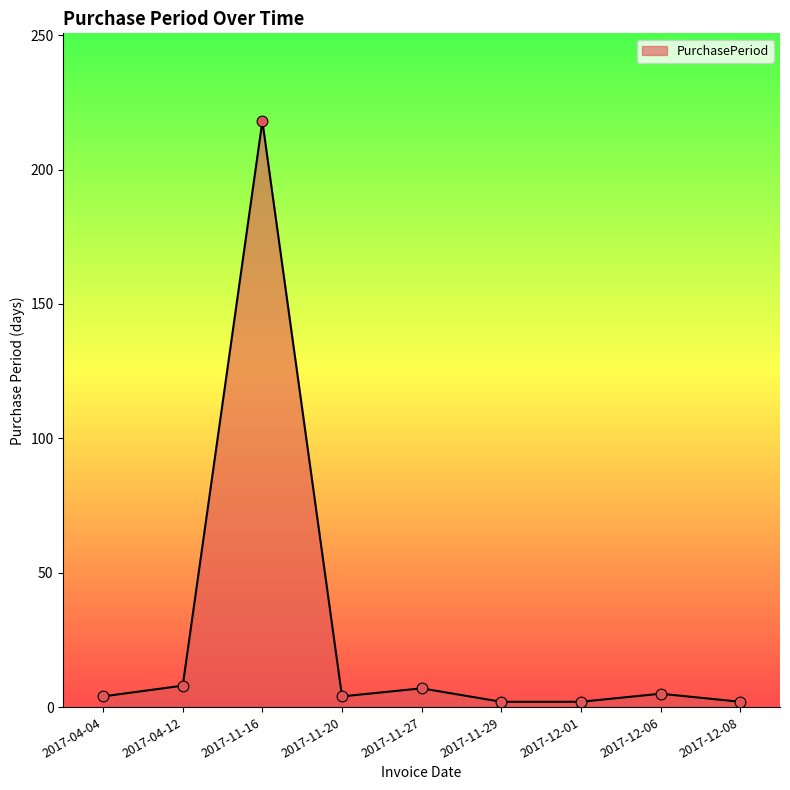

Between 2017-04-12 and 2017-11-16, which is larger?

2017-11-16